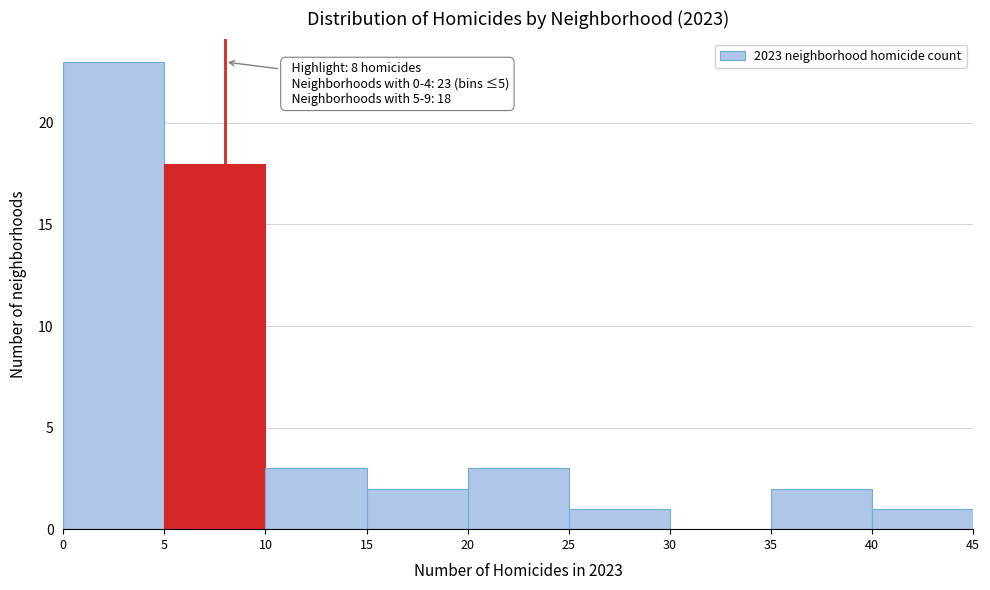

Which range on the x-axis has the tallest bar?

0 to 5